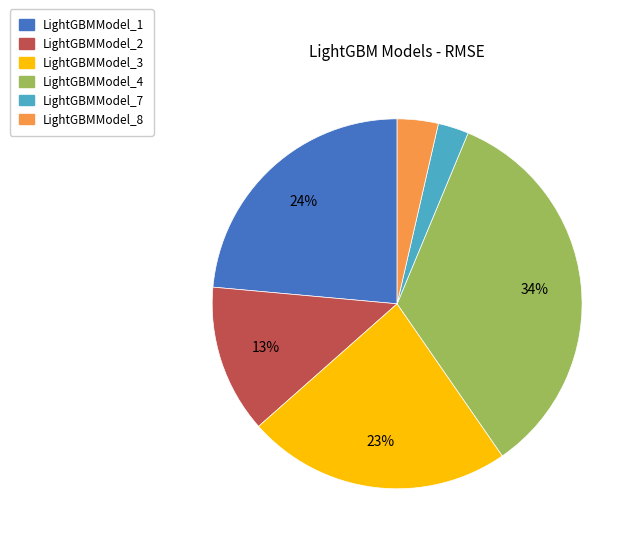

To the nearest percent, what is the difference between the largest and smallest slice percentages?

31%